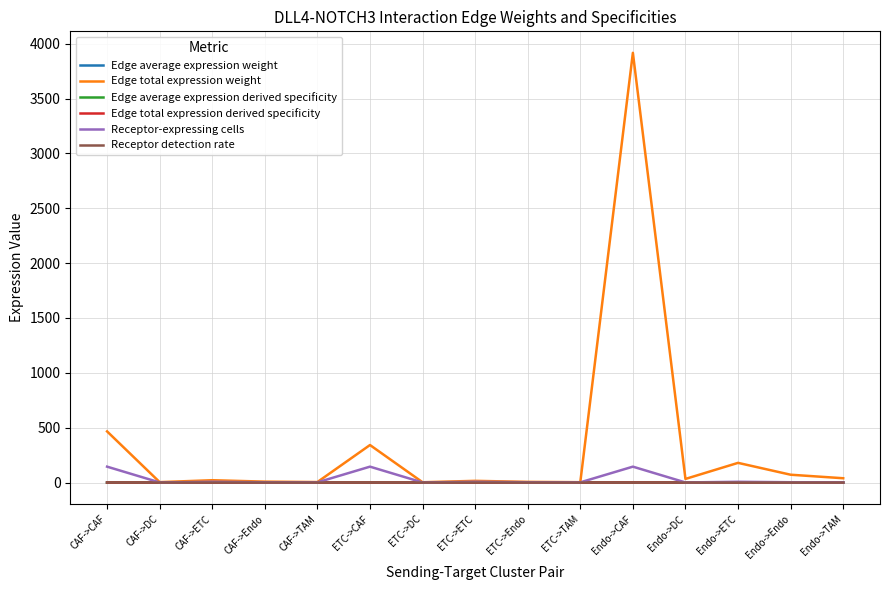

Is it true that Edge average expression derived specificity equals 0.0 at CAF->ETC?

True